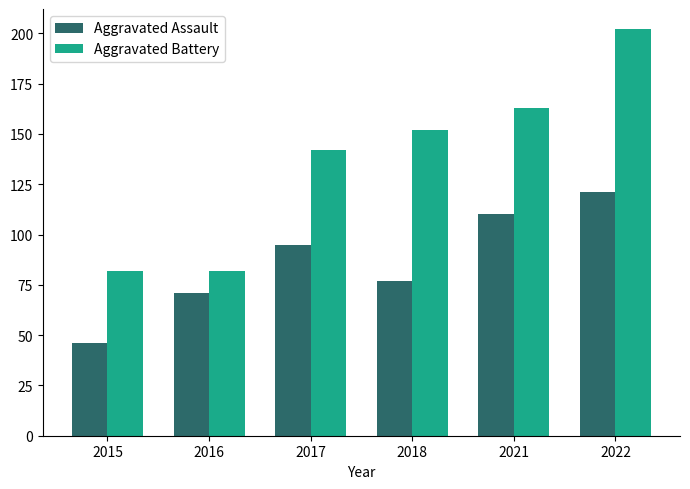

How many distinct data groups are displayed?

2